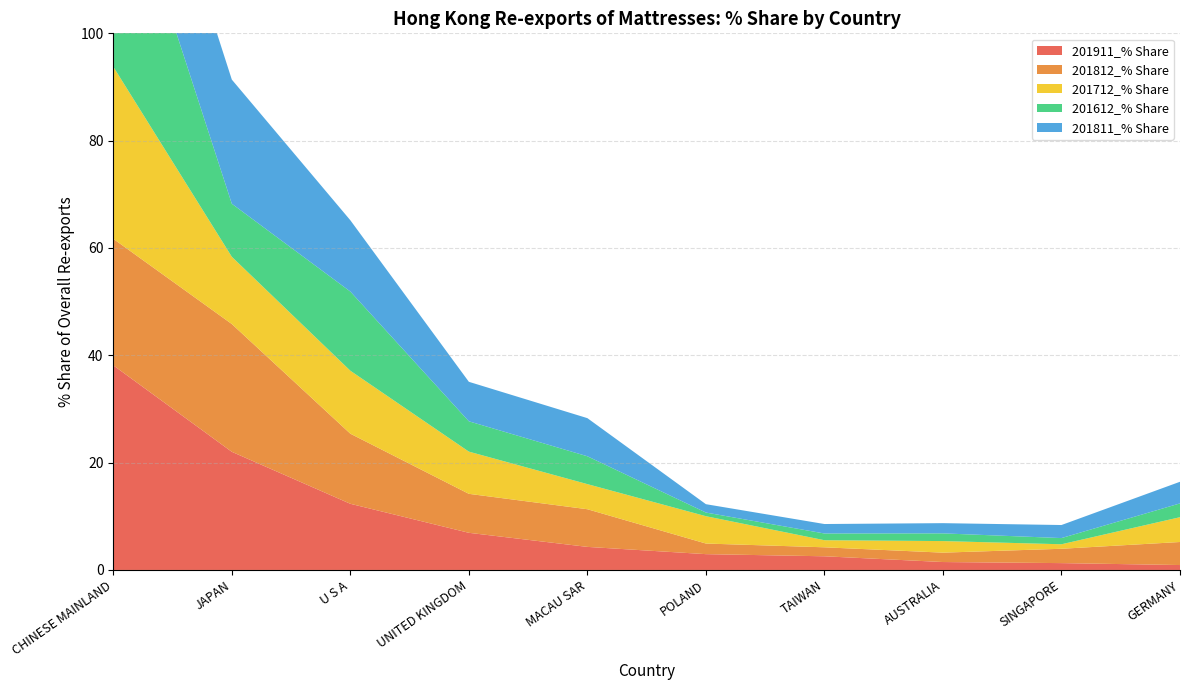

Reading left to right, extract all data points from this chart.

201911_% Share: 38.1	22.0	12.3	6.9	4.3	2.9	2.5	1.5	1.3	0.9
201812_% Share: 23.6	23.8	13.1	7.3	7.0	2.0	1.7	1.7	2.7	4.3
201712_% Share: 32.1	12.5	11.7	7.9	4.7	5.1	1.3	2.2	0.8	4.6
201612_% Share: 42.5	9.9	14.8	5.6	5.2	0.7	1.3	1.4	1.2	2.6
201811_% Share: 23.8	23.1	13.3	7.4	7.1	1.6	1.8	1.9	2.4	4.0